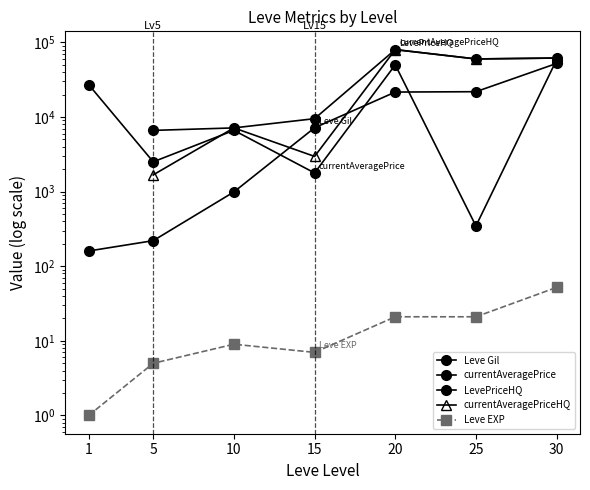

The Leve EXP series shows 21.0 at 20. True or false?

True